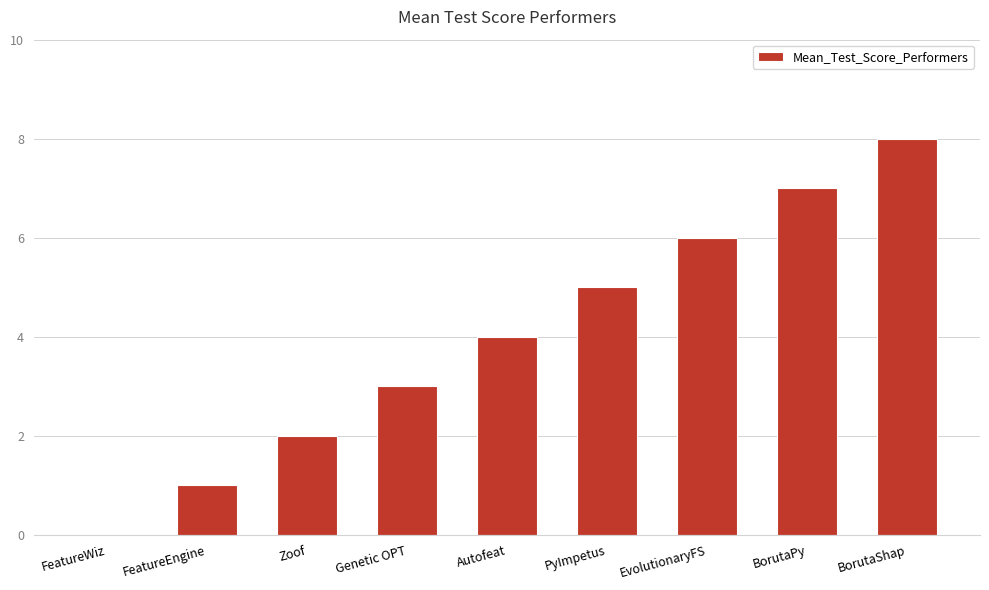

At which category does the chart reach its peak across all series?

BorutaShap